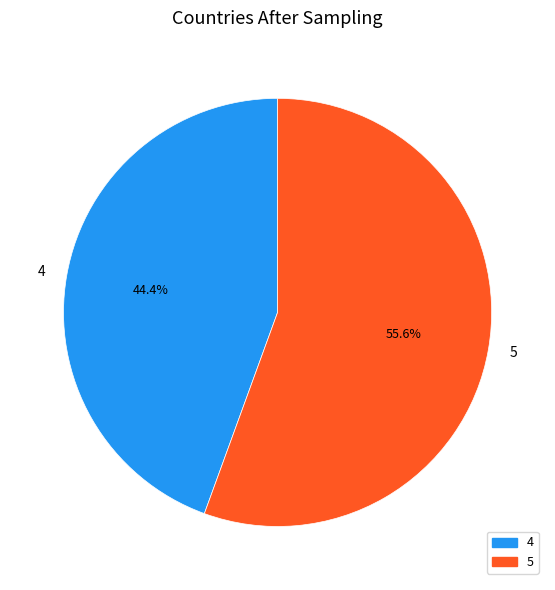

How many segments does this pie chart have?

2